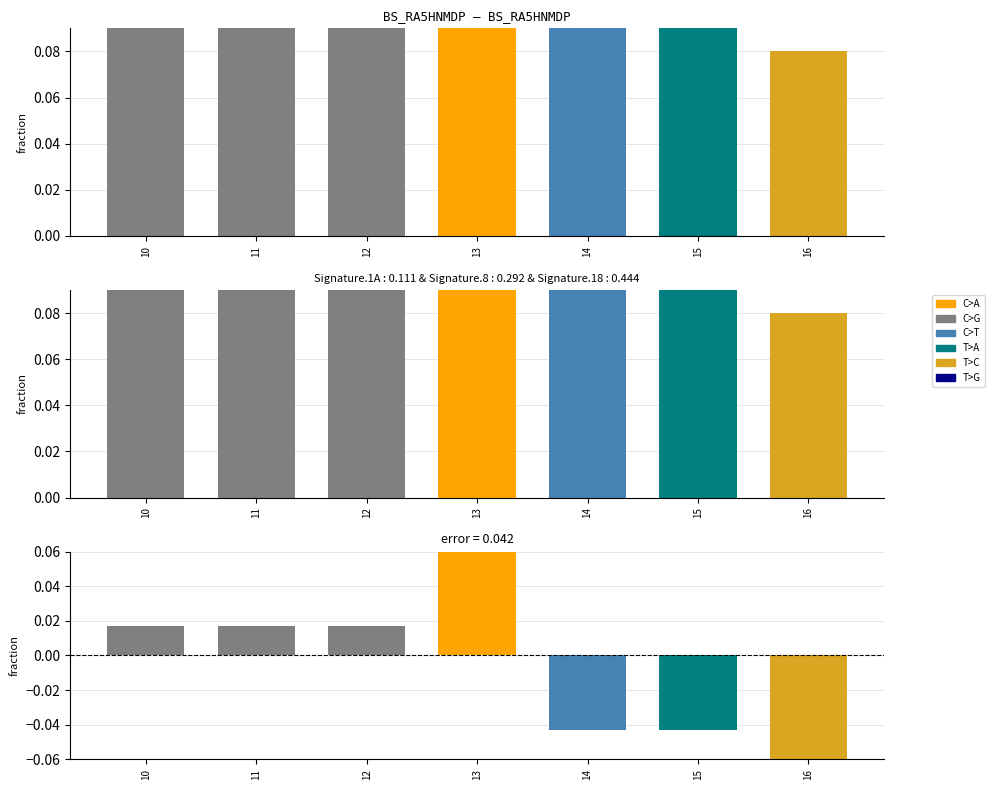

Reading left to right, transcribe all the data shown in this chart.

col_0 fraction: 10=0.2	11=0.2	12=0.2	13=0.2	14=0.1	15=0.1	16=0.1
error: 10=0.0	11=0.0	12=0.0	13=0.1	14=-0.0	15=-0.0	16=-0.1